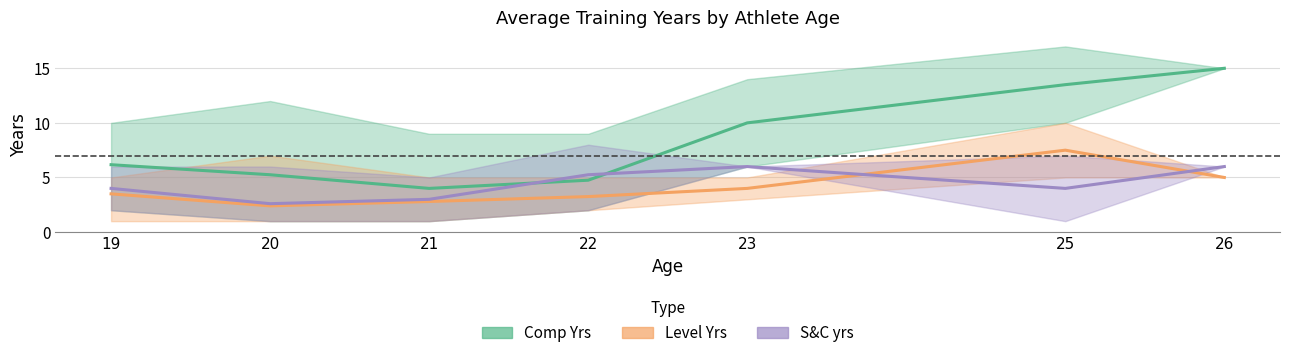

In S&C yrs, how many points are higher than both neighbors (excluding endpoints)?

1